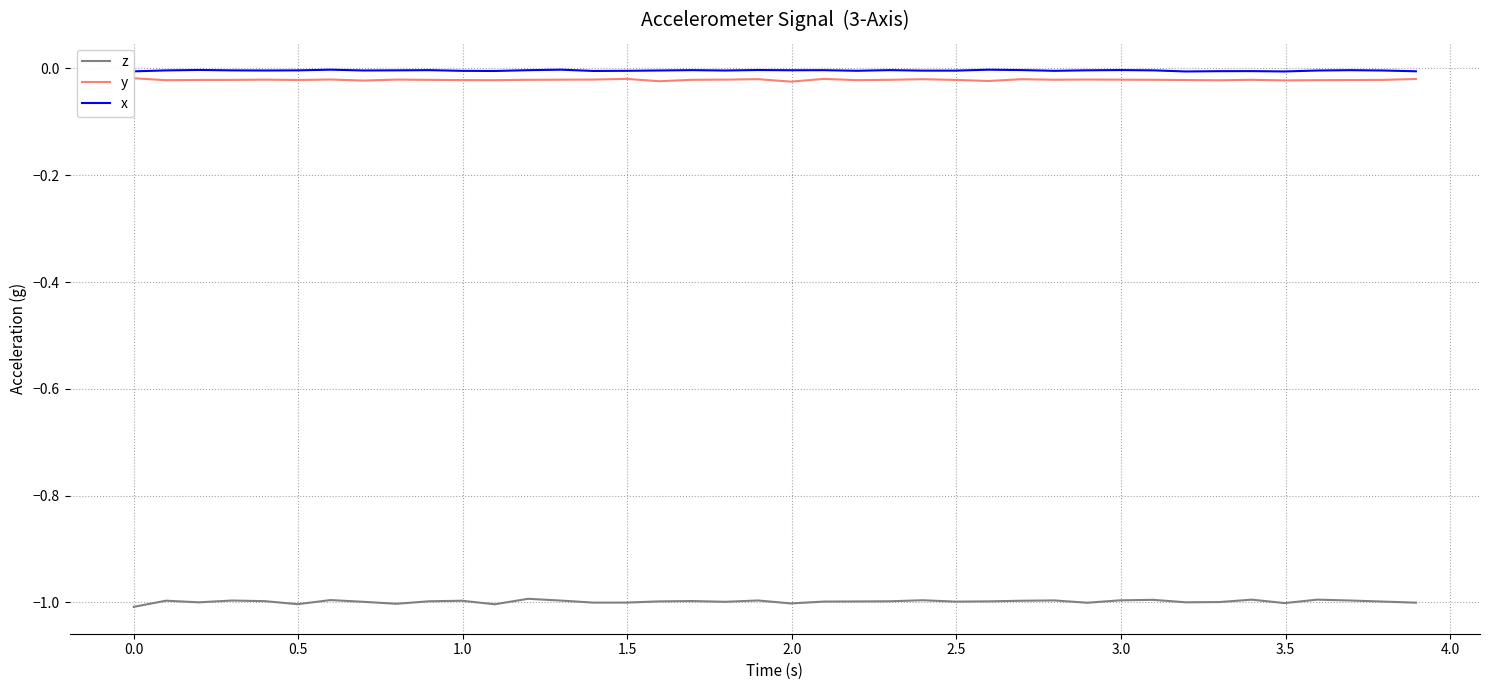

True or false: z and x intersect in this chart.

False